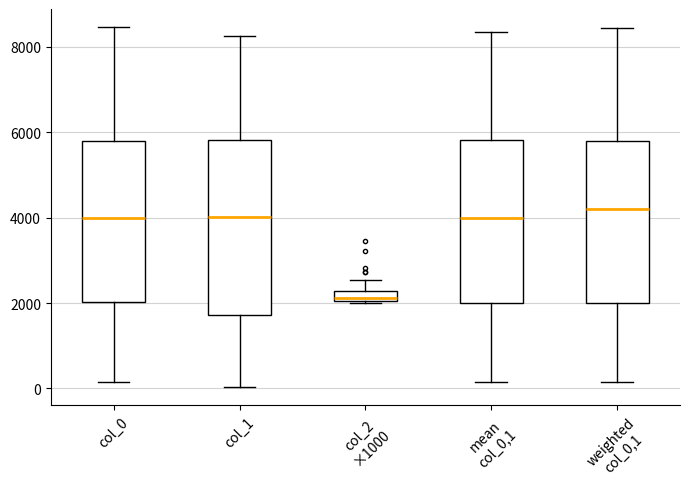

Where is the lower edge of the box for weighted col_0,1 on the y-axis? The values are not printed on the chart, so give them approximately, as read against the axis.

2000